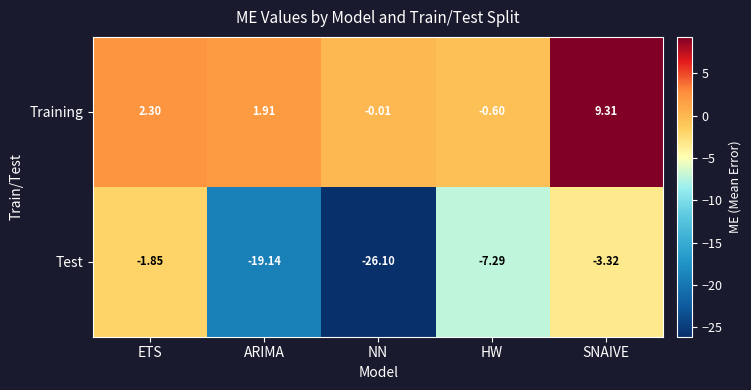

At NN, list the series in order from largest to smallest.

Training, Test